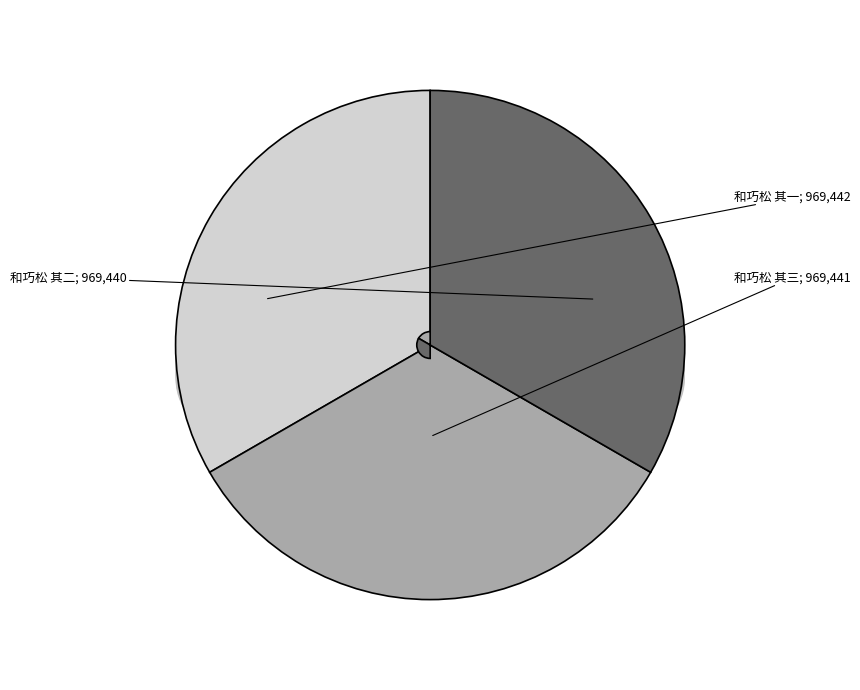

True or false: 和巧松 其三 accounts for 33% of the total.

True